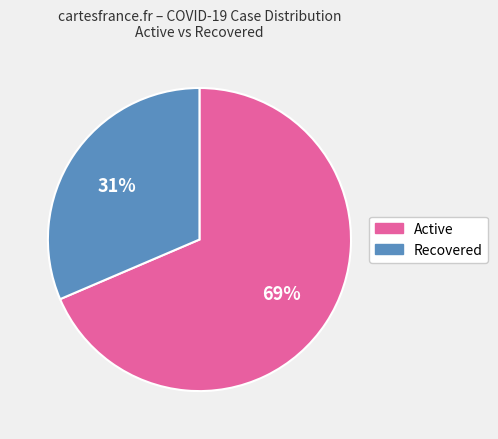

Is the sum of Active and Recovered greater than half?

Yes